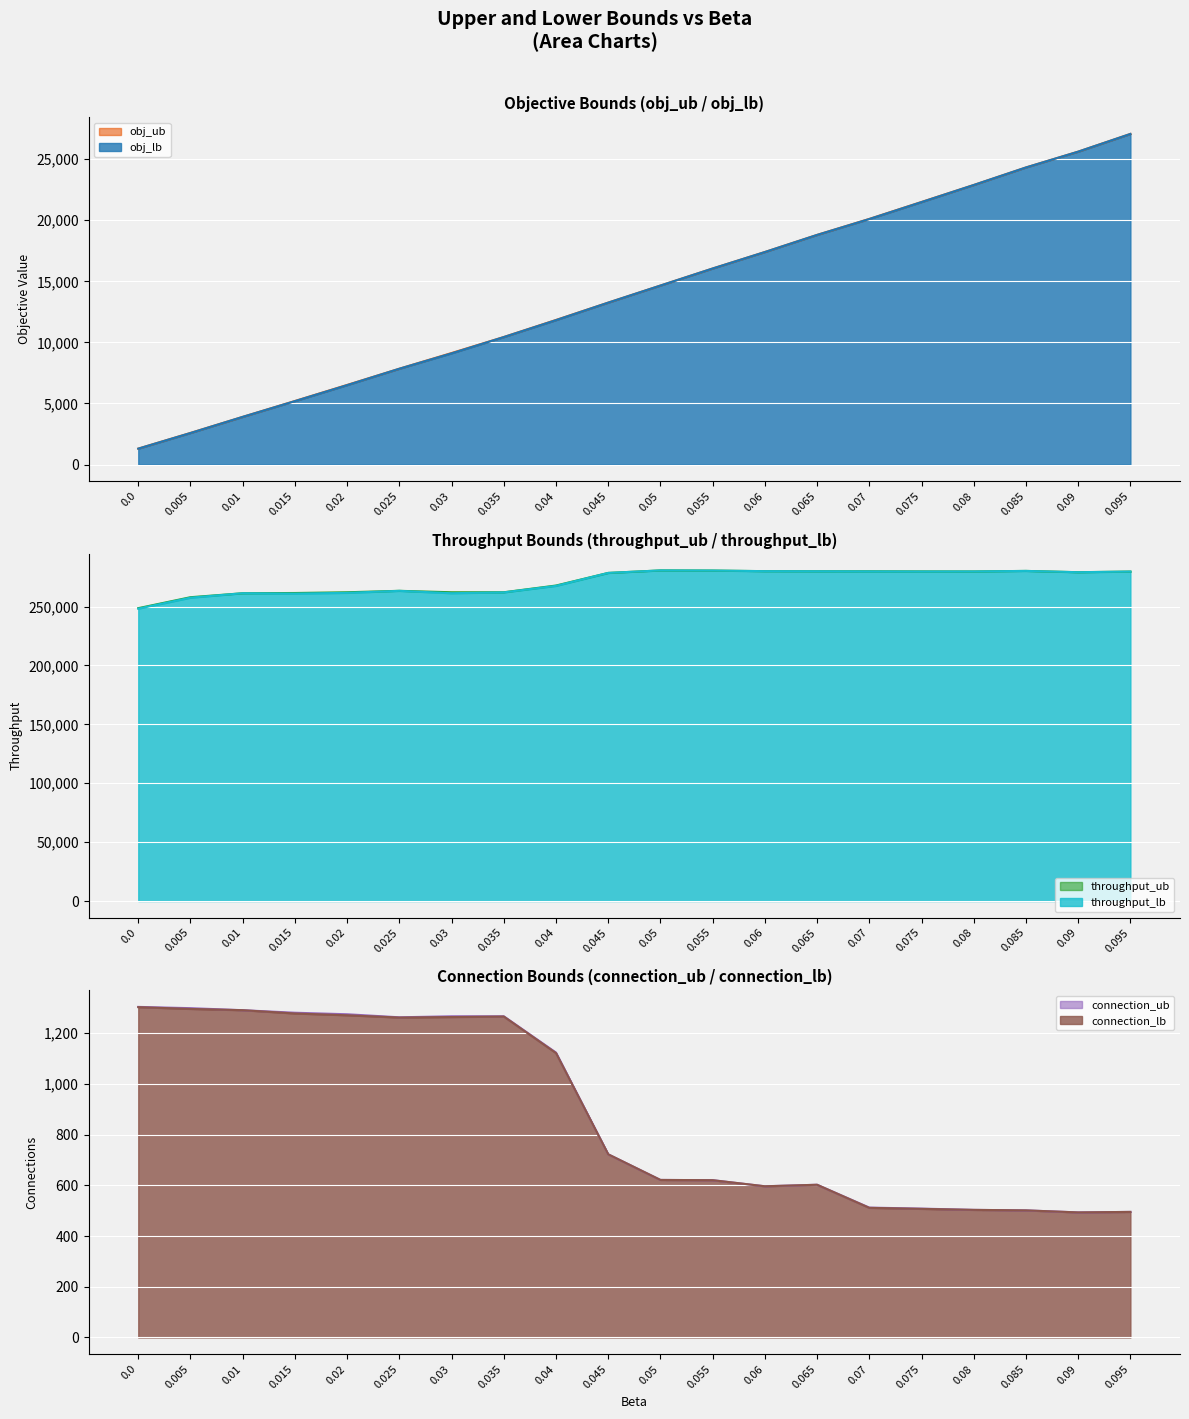

Does the chart display data point markers on the line(s)?

No